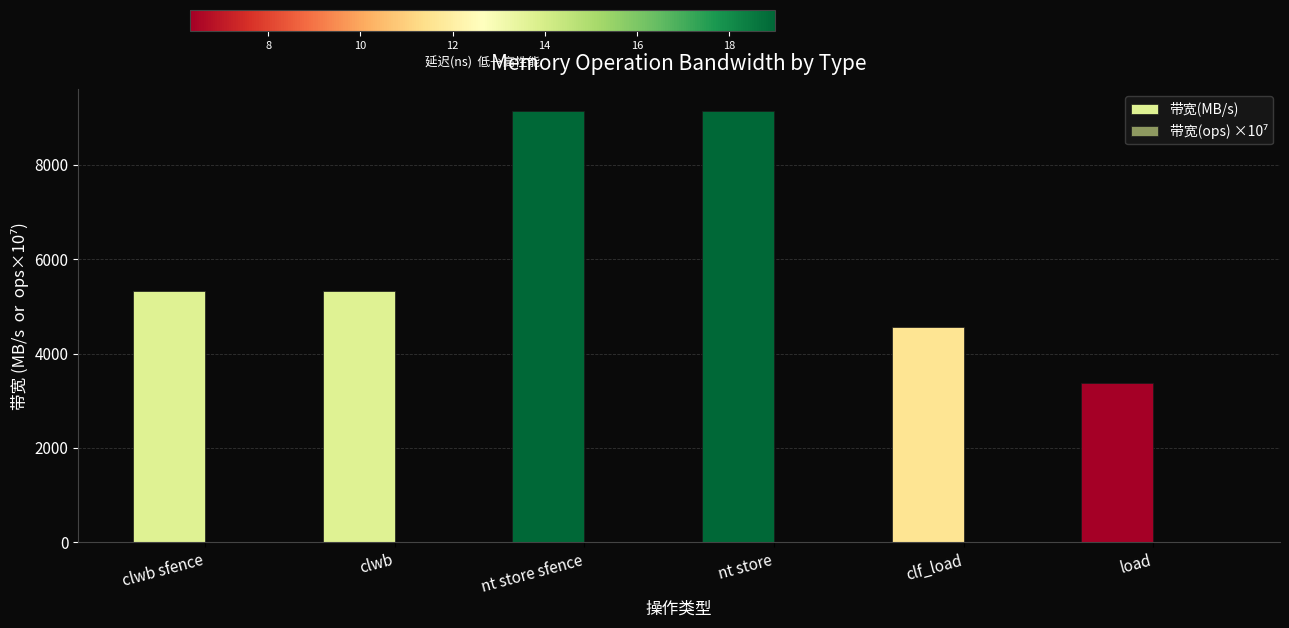

Where does the 带宽(MB/s) series first go above 5333?

nt store sfence